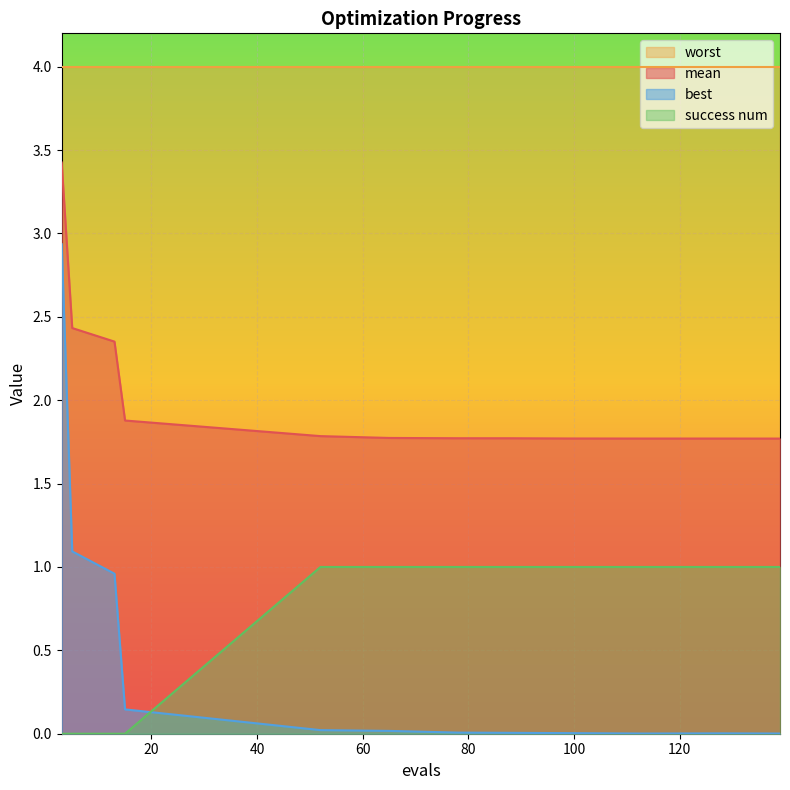

What are all the series names shown in the legend?

worst, mean, best, success num